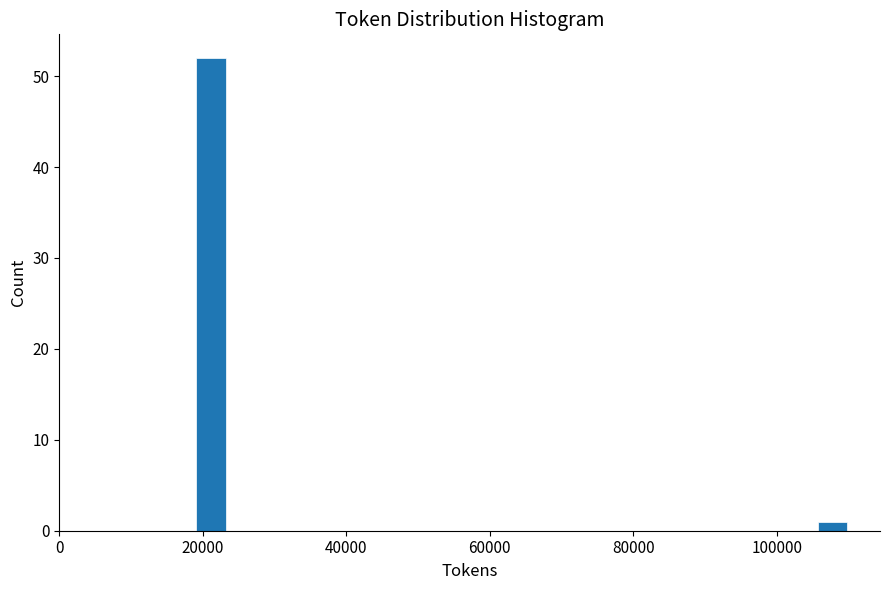

Around what value on the x-axis is the tallest bar? Give the approximate position of its centre, as read against the axis.

22000